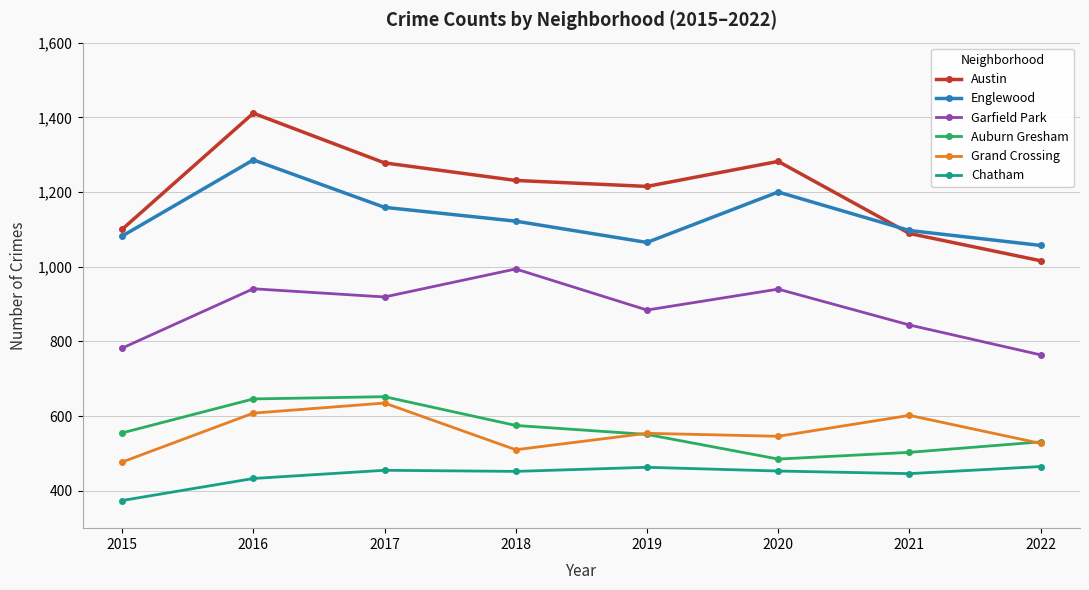

At which category is the sum across all series the highest?

2016